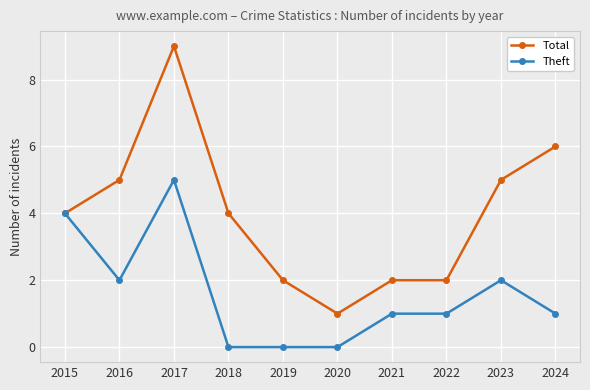

Between 2015 and 2016, which series saw the biggest shift?

Theft